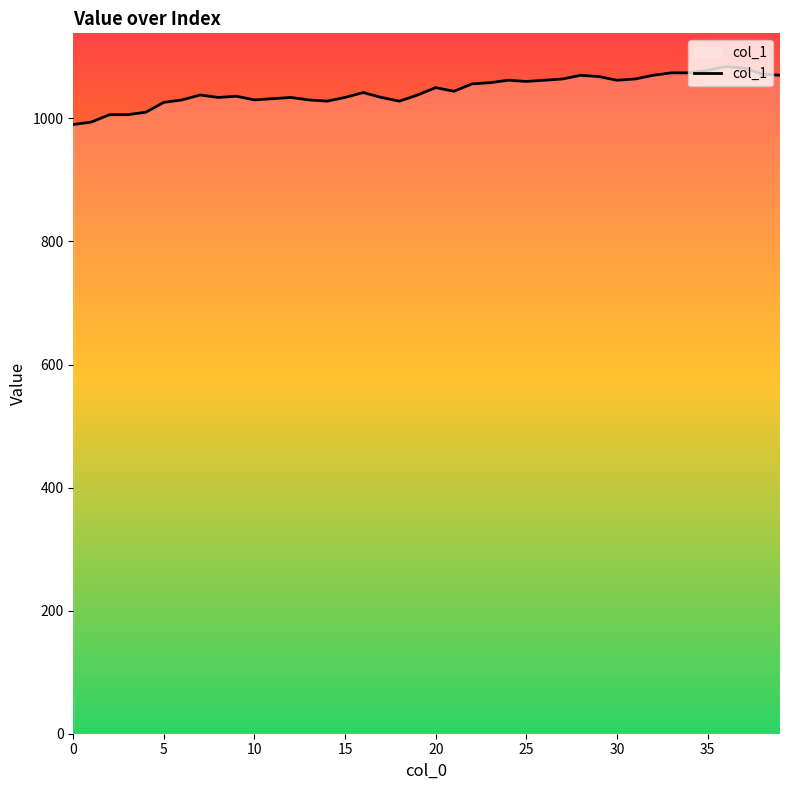

What is the smallest value displayed?

990